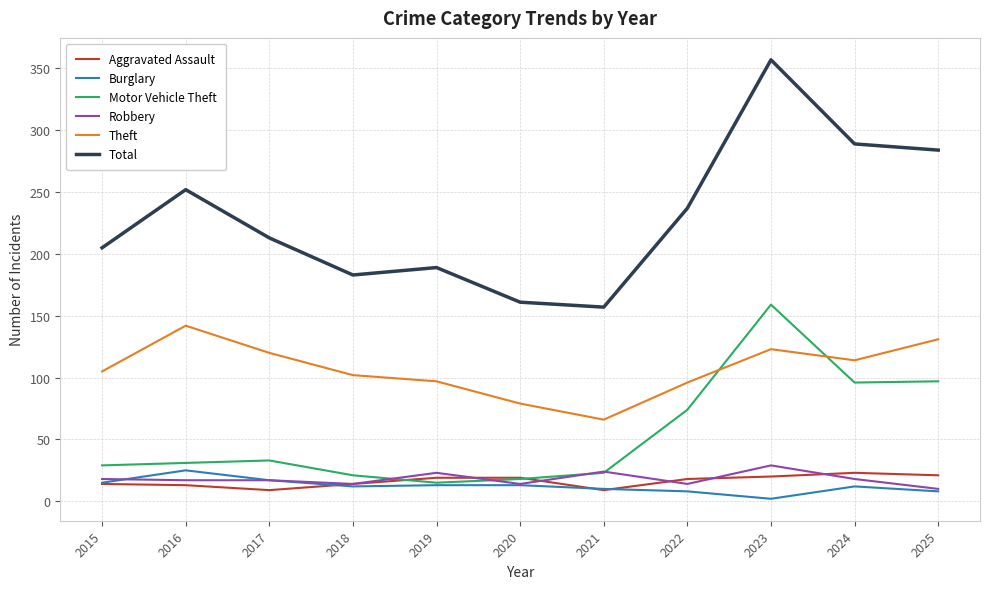

True or false: Theft and Robbery cross at least once.

False